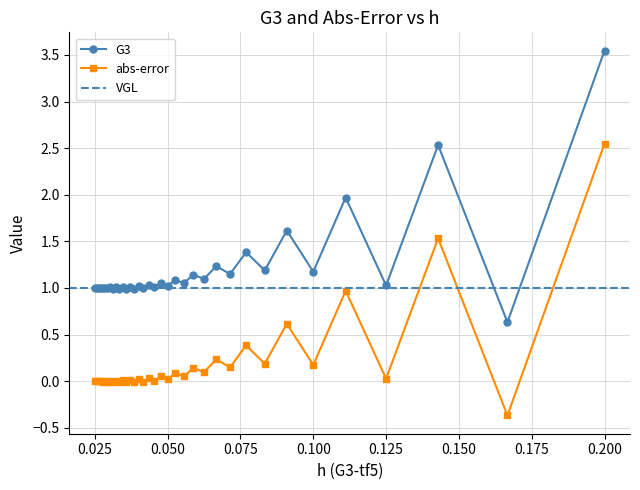

Reading right to left, transcribe all the data shown in this chart.

G3: 3.5	0.6	2.5	1.0	2.0	1.2	1.6	1.2	1.4	1.1	1.2	1.1	1.1	1.1	1.1	1.0	1.1	1.0	1.0	1.0	1.0	1.0	1.0	1.0	1.0	1.0	1.0	1.0	1.0	1.0	1.0	1.0	1.0	1.0	1.0	1.0
abs_error: 2.5	-0.4	1.5	0.0	1.0	0.2	0.6	0.2	0.4	0.1	0.2	0.1	0.1	0.1	0.1	0.0	0.1	0.0	0.0	-0.0	0.0	-0.0	0.0	-0.0	0.0	-0.0	0.0	-0.0	0.0	-0.0	0.0	-0.0	0.0	-0.0	0.0	-0.0